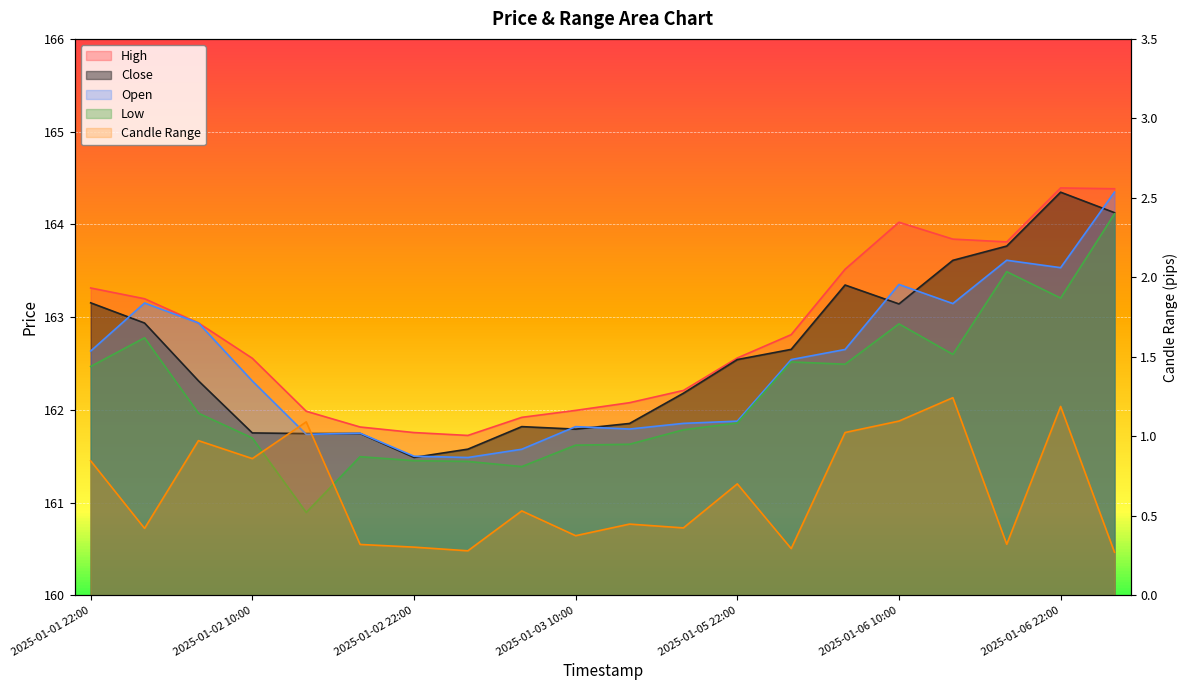

Count the number of categories in the chart.

20